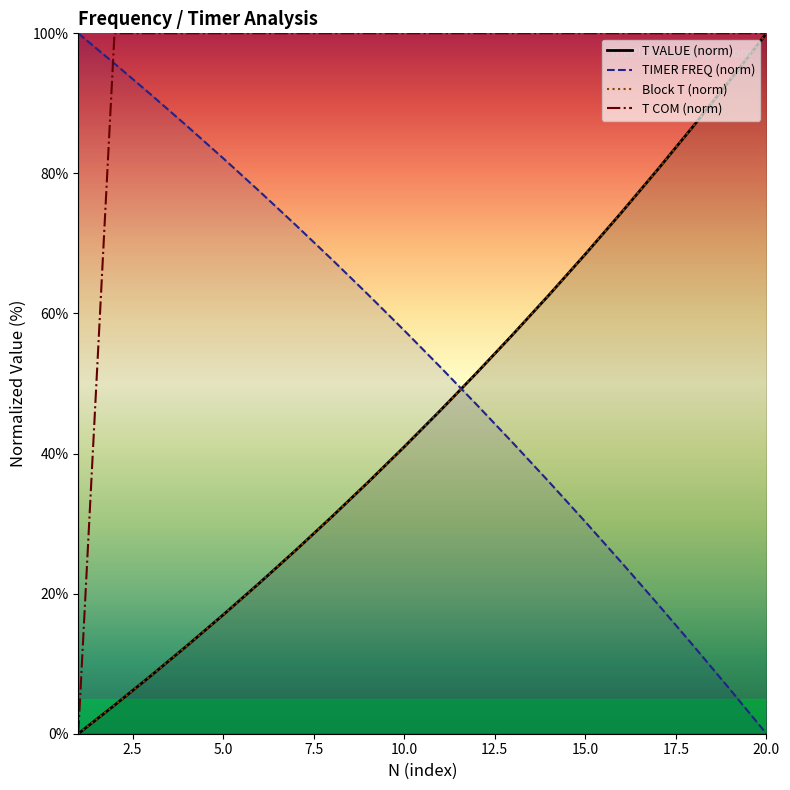

After their last crossing, which series has the higher values: T COM (norm) or TIMER FREQ (norm)?

T COM (norm)